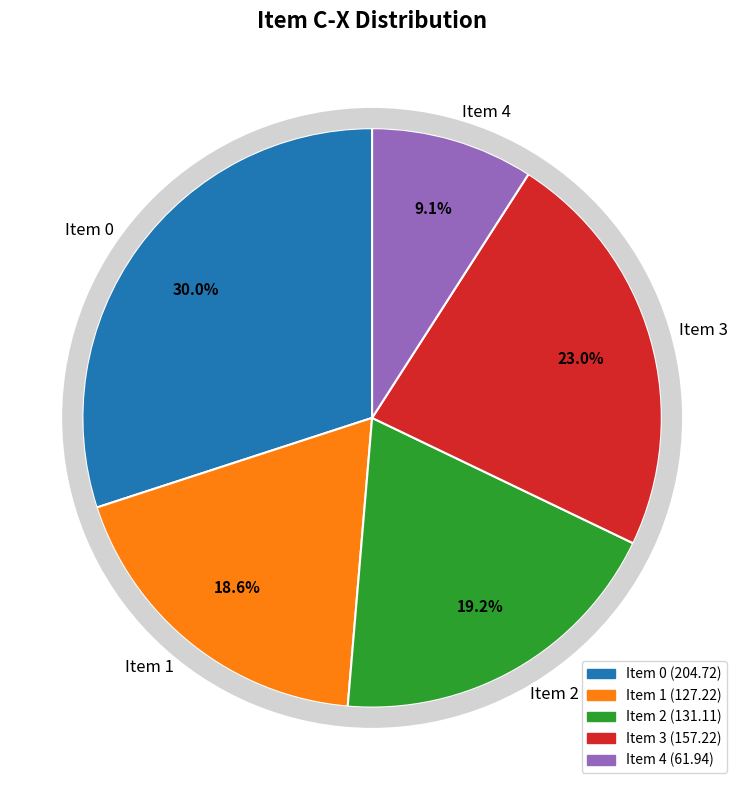

To the nearest percent, what portion does 4 represent?

9%